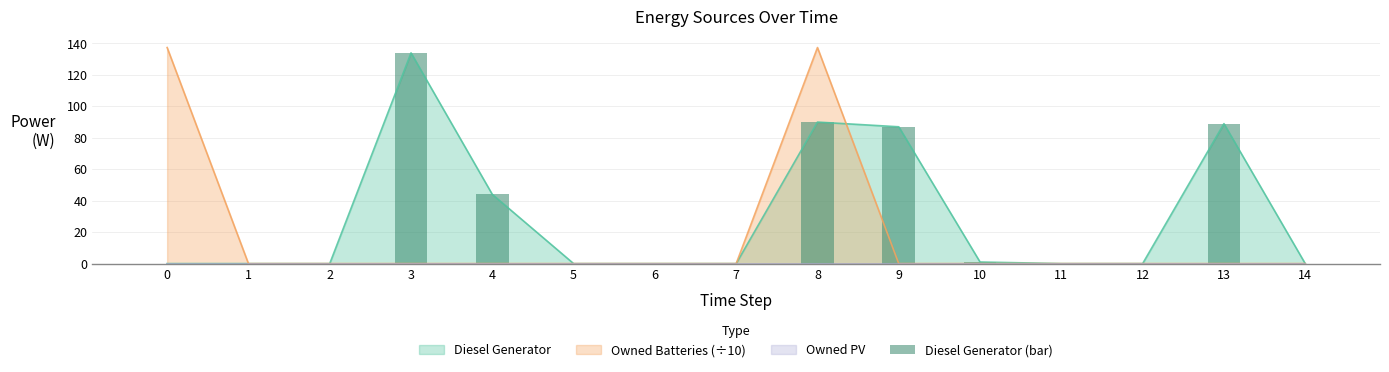

At which label is the value closest to 67?

9